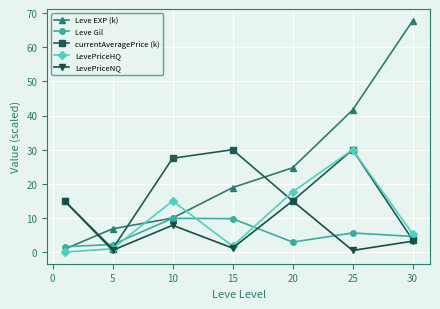

Which series has the largest total across all categories?

Leve EXP (k)